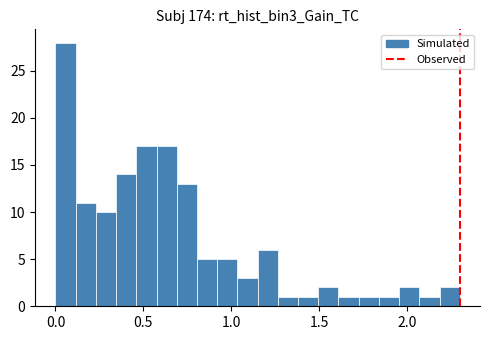

Around what value on the x-axis is the tallest bar? Give the approximate position of its centre, as read against the axis.

0.05